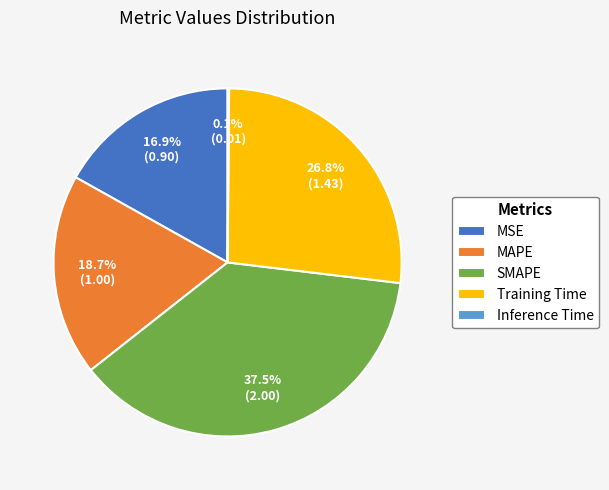

To the nearest percent, what percentage of the pie is MSE?

17%